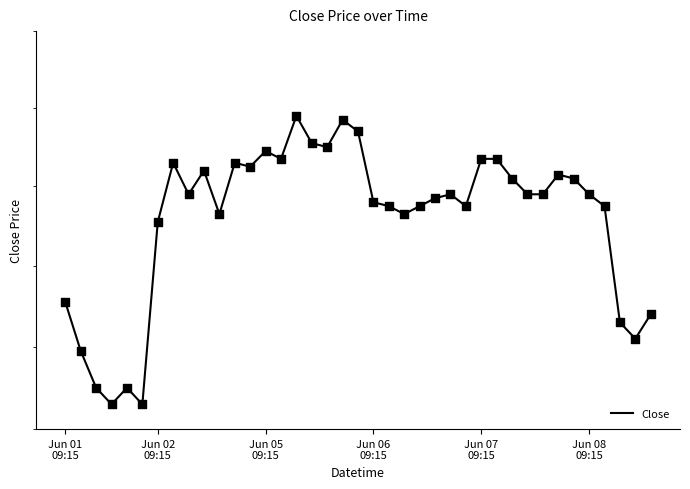

Between 23 and 19, which is larger?

19